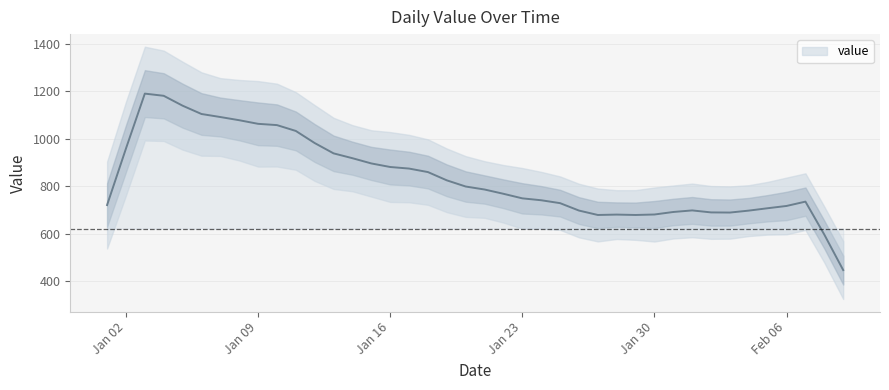

The value of value at Jan 23 is 232.1. True or false?

False